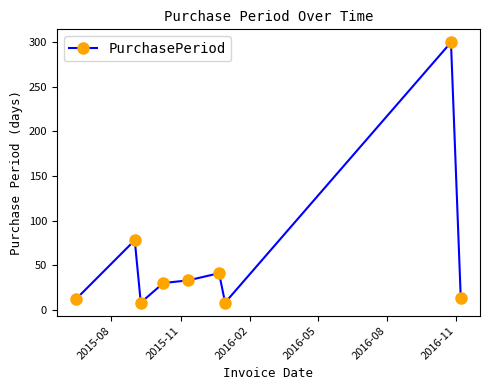

Is this an area chart (filled region under the line)?

No